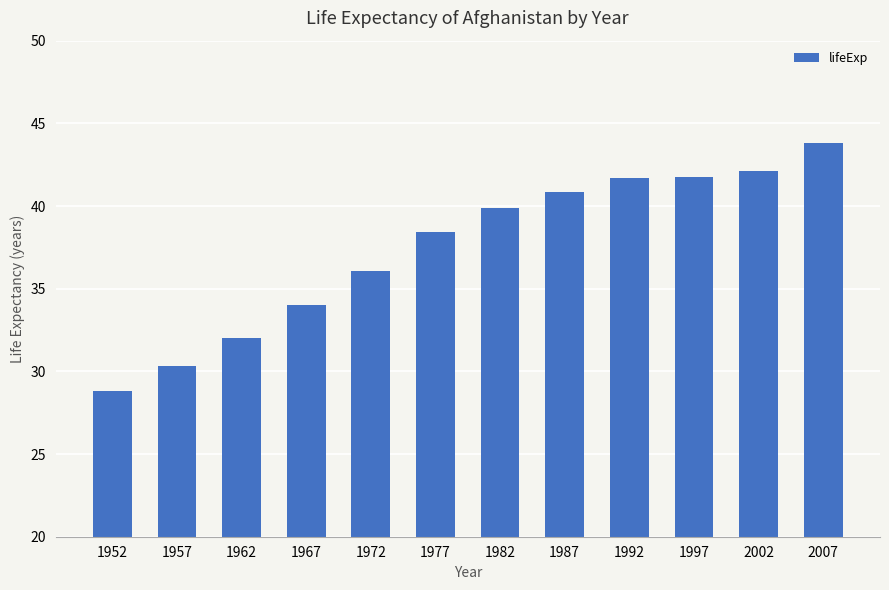

What value does the data have at 1977?

38.4